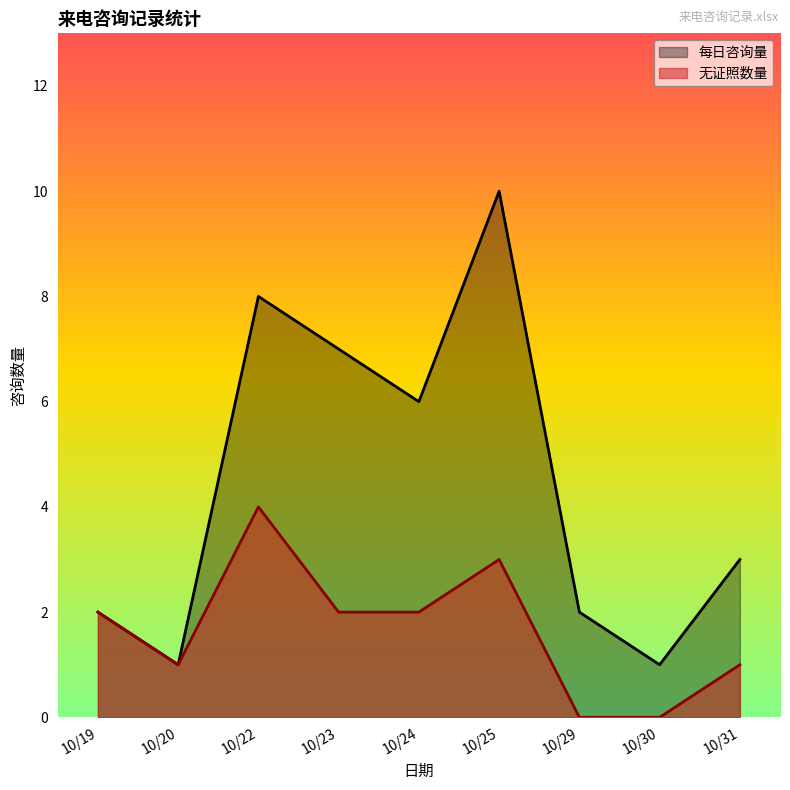

What is the smallest value displayed?

0